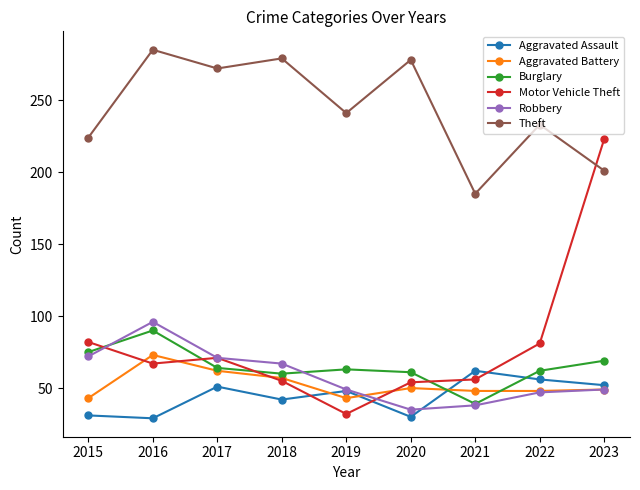

What is the minimum value for Theft?

185